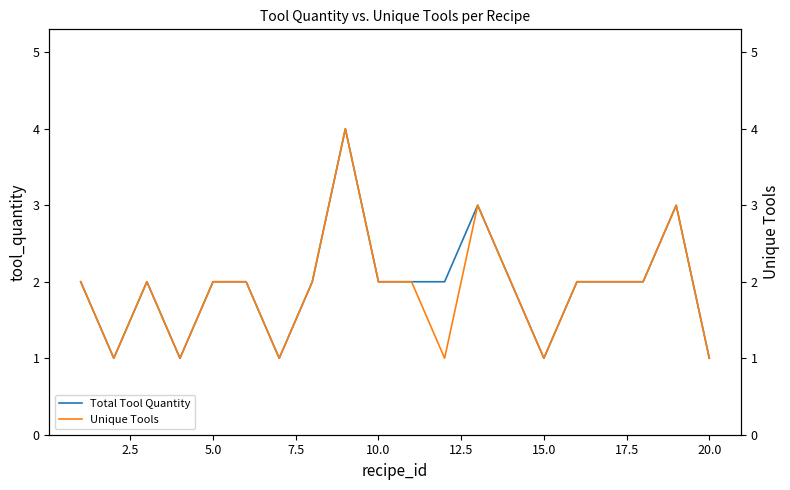

What is the minimum value for Unique Tools?

1